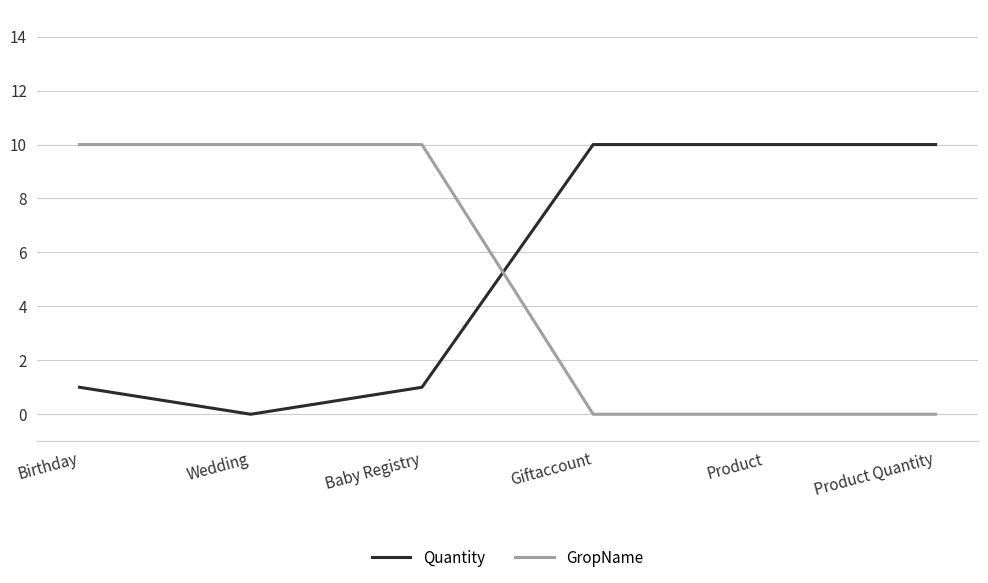

Is it true that GropName equals 10 at Wedding?

True